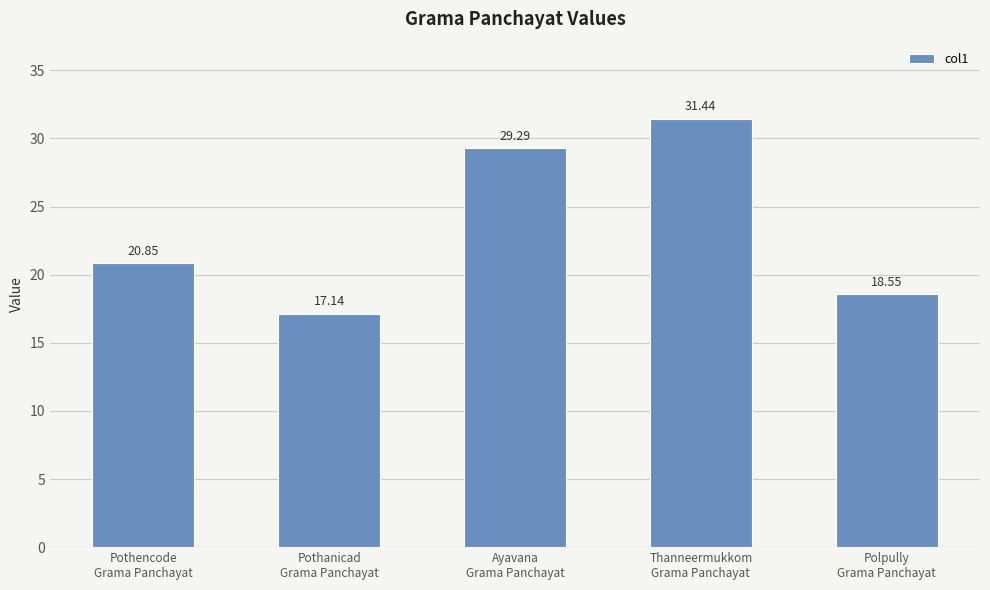

What is the average value?

23.5